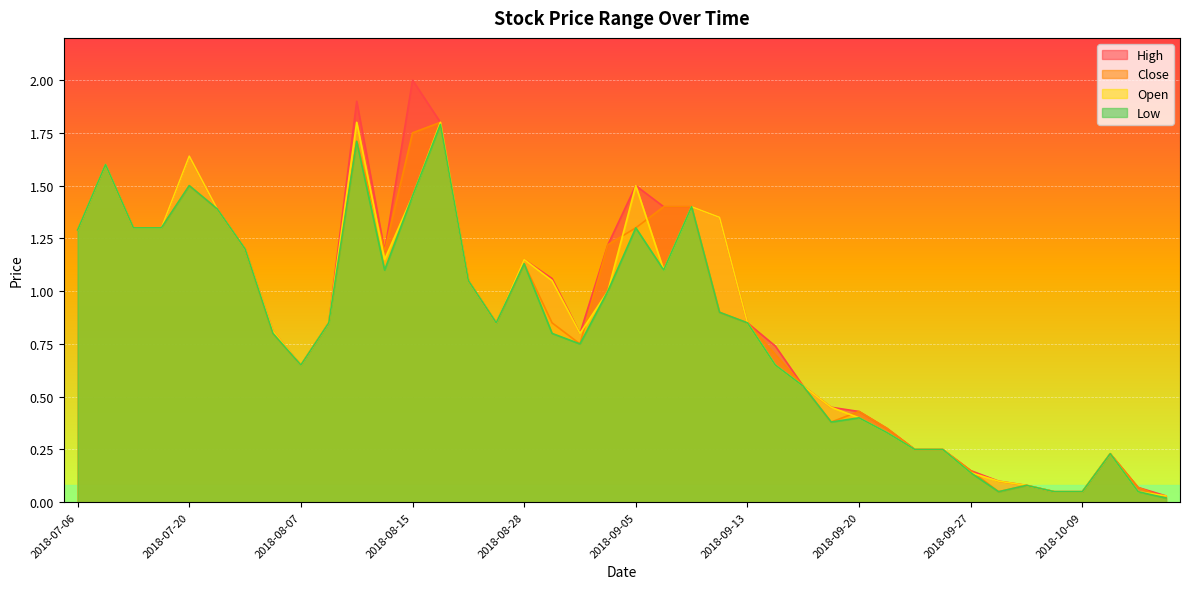

True or false: close and high intersect in this chart.

False